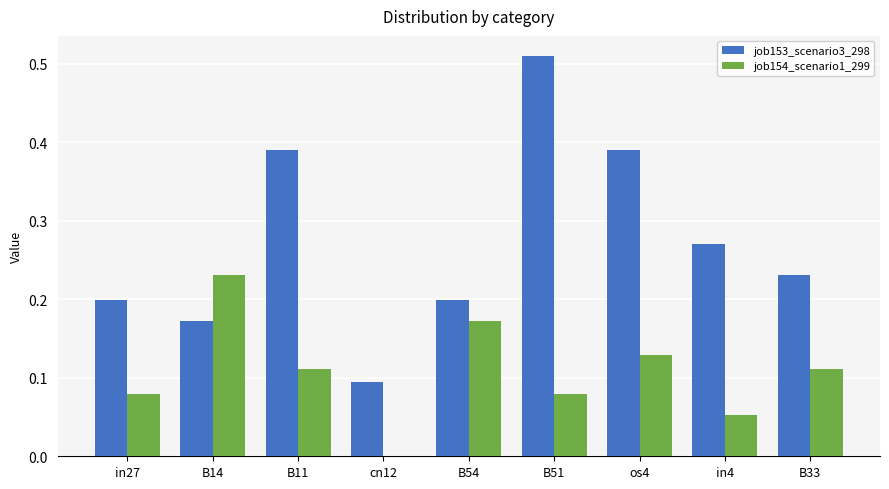

The value of job153_scenario3_298 at os4 is 0.7. True or false?

False